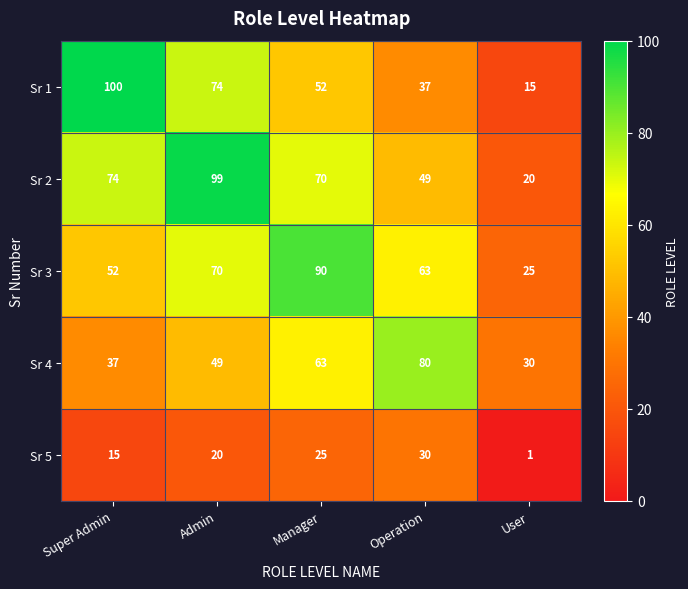

Is it true that Sr 1 equals 74 at Admin?

True